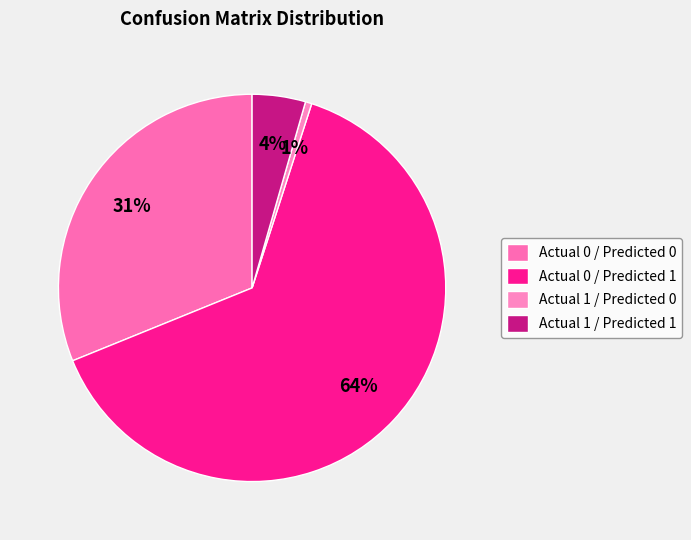

Which category has the biggest portion of the pie?

Actual 0 / Predicted 1